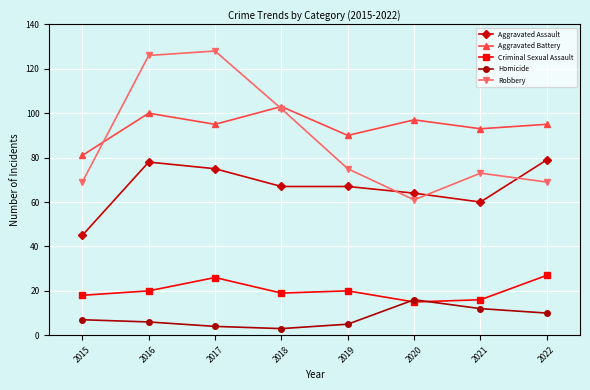

How many distinct data groups are displayed?

5